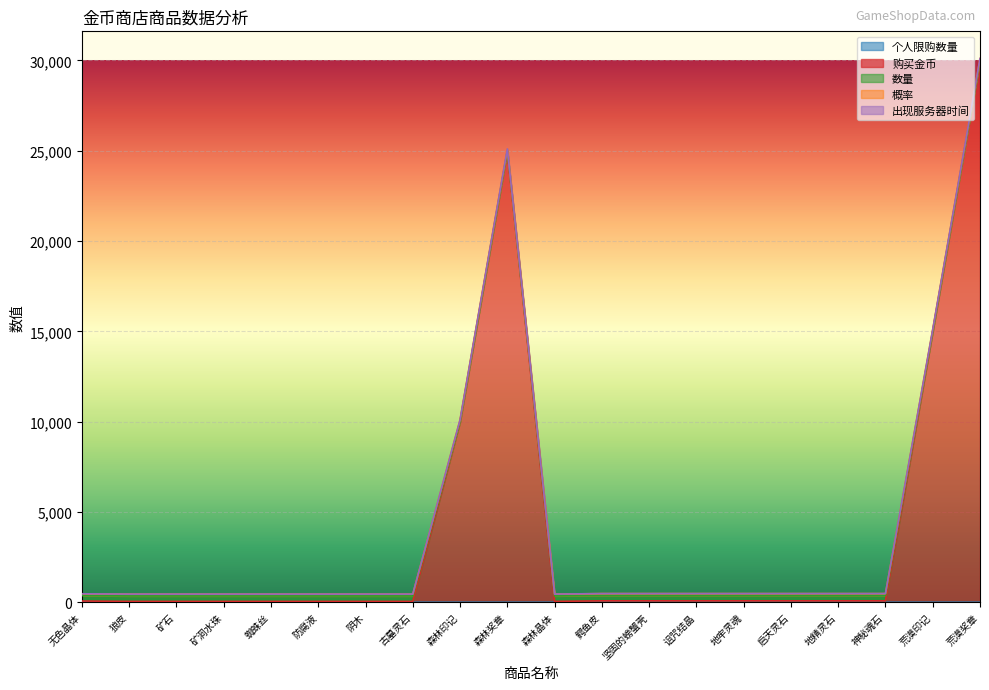

How many lines are shown in the chart?

5